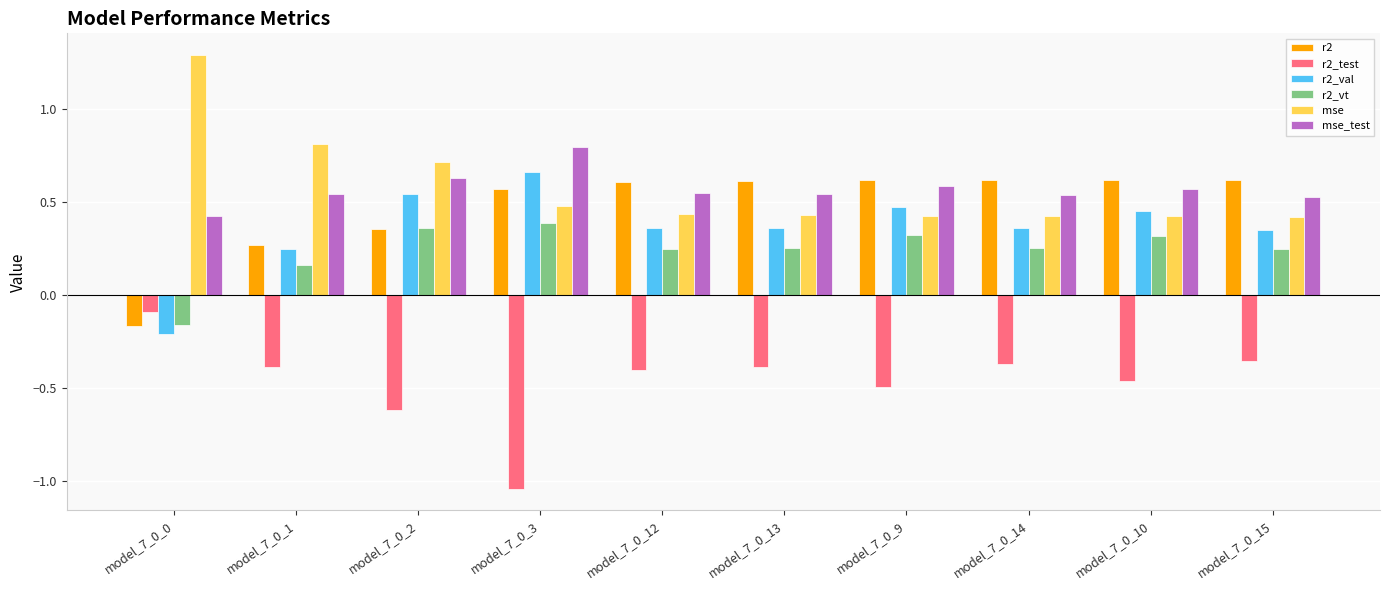

What is the label of the 8th bar from the right?

model_7_0_2